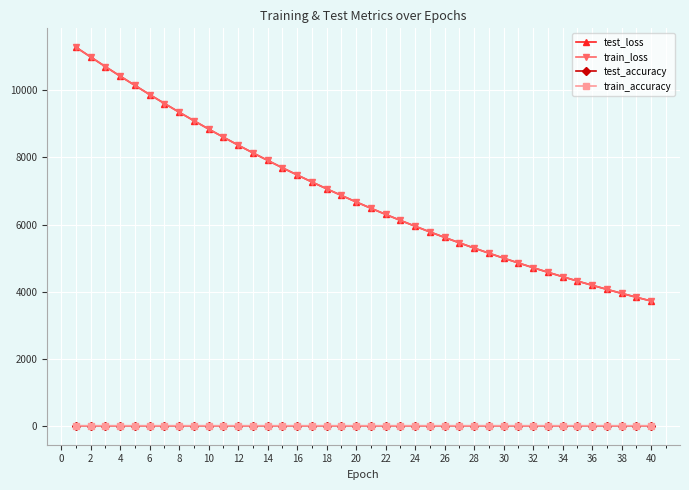

What is the average value of the train_accuracy series?

0.7